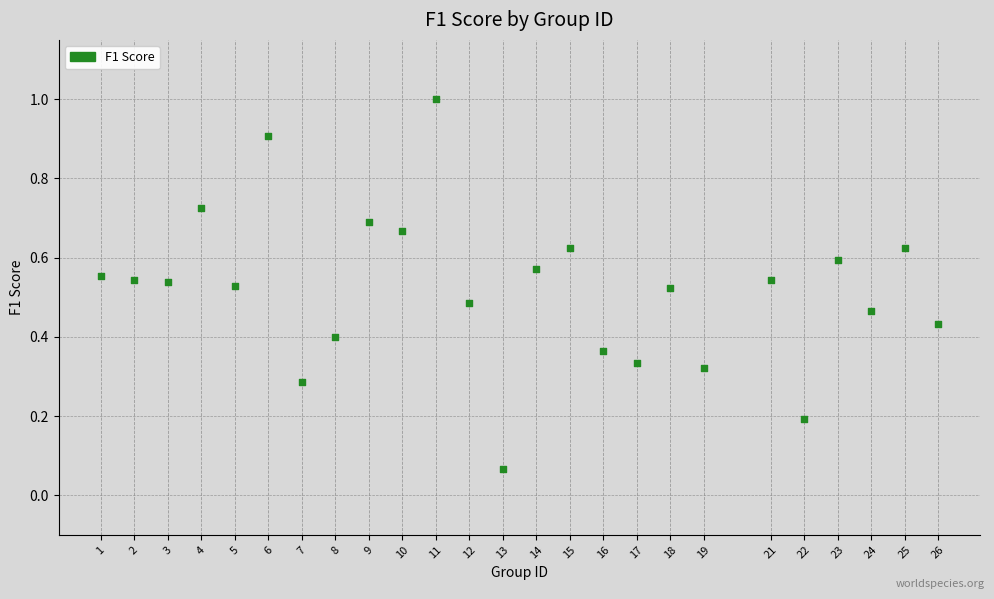

What is the range of Y values (max minus min)?

0.9